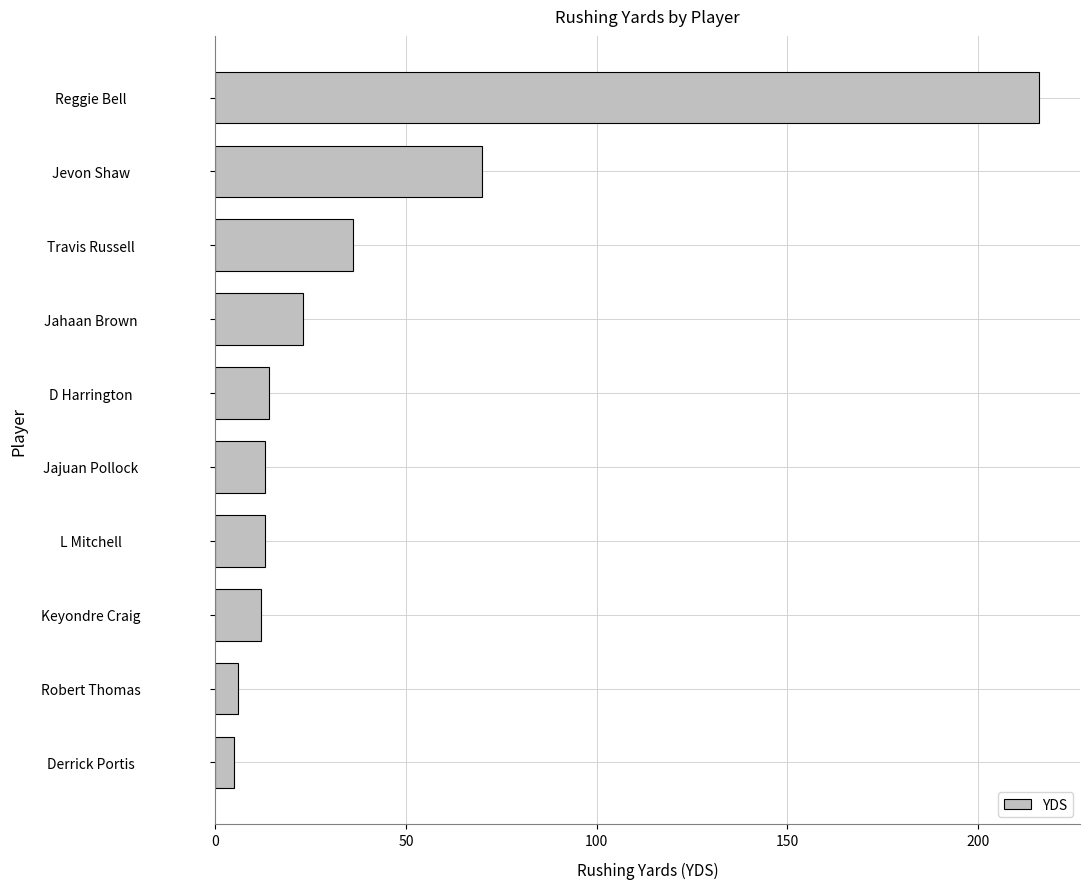

How many data points does each series have?

10